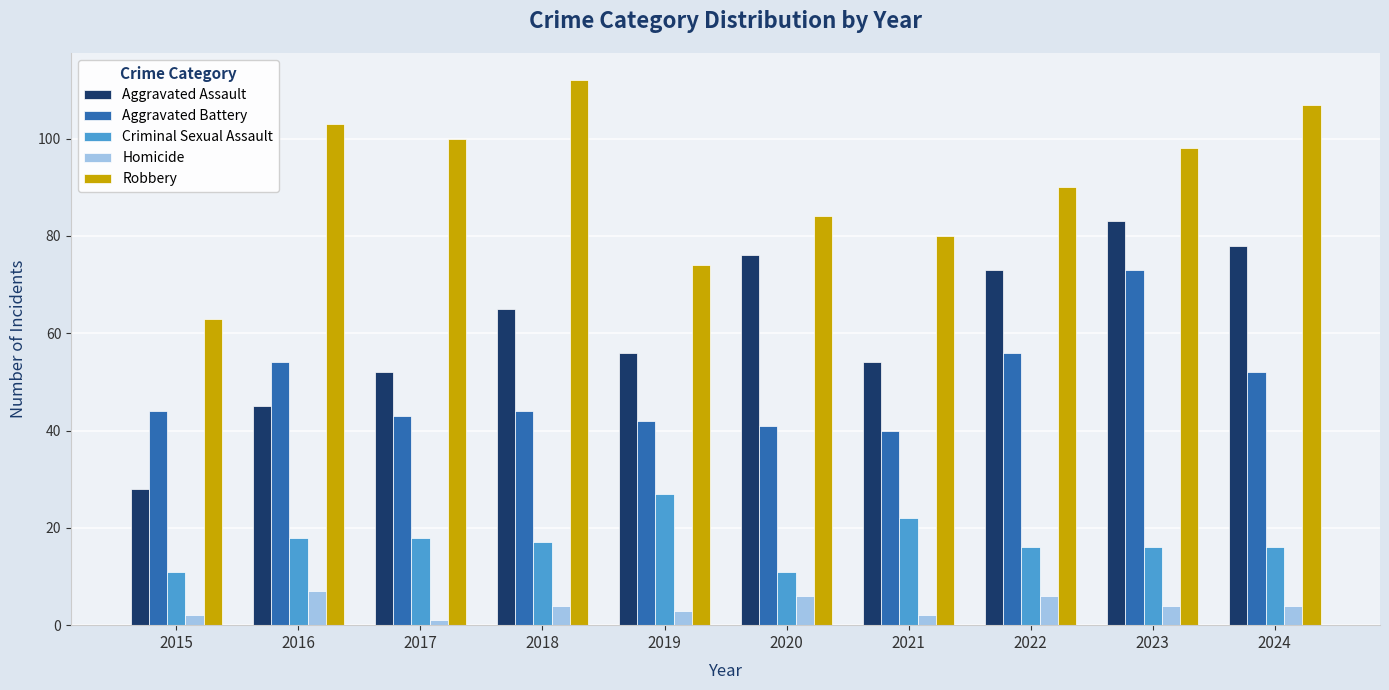

List the series in order of their peak value, lowest first.

Homicide, Criminal Sexual Assault, Aggravated Battery, Aggravated Assault, Robbery